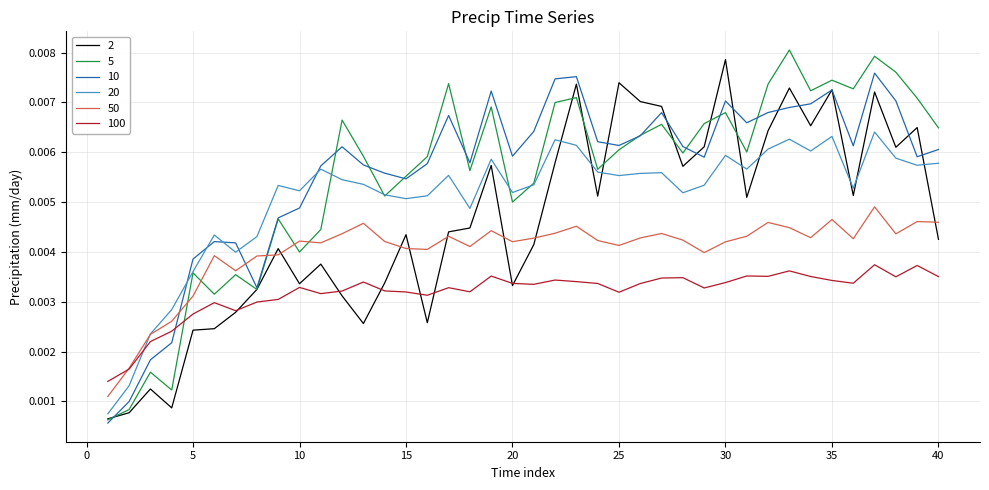

How many times do 100 and 10 cross each other?

1